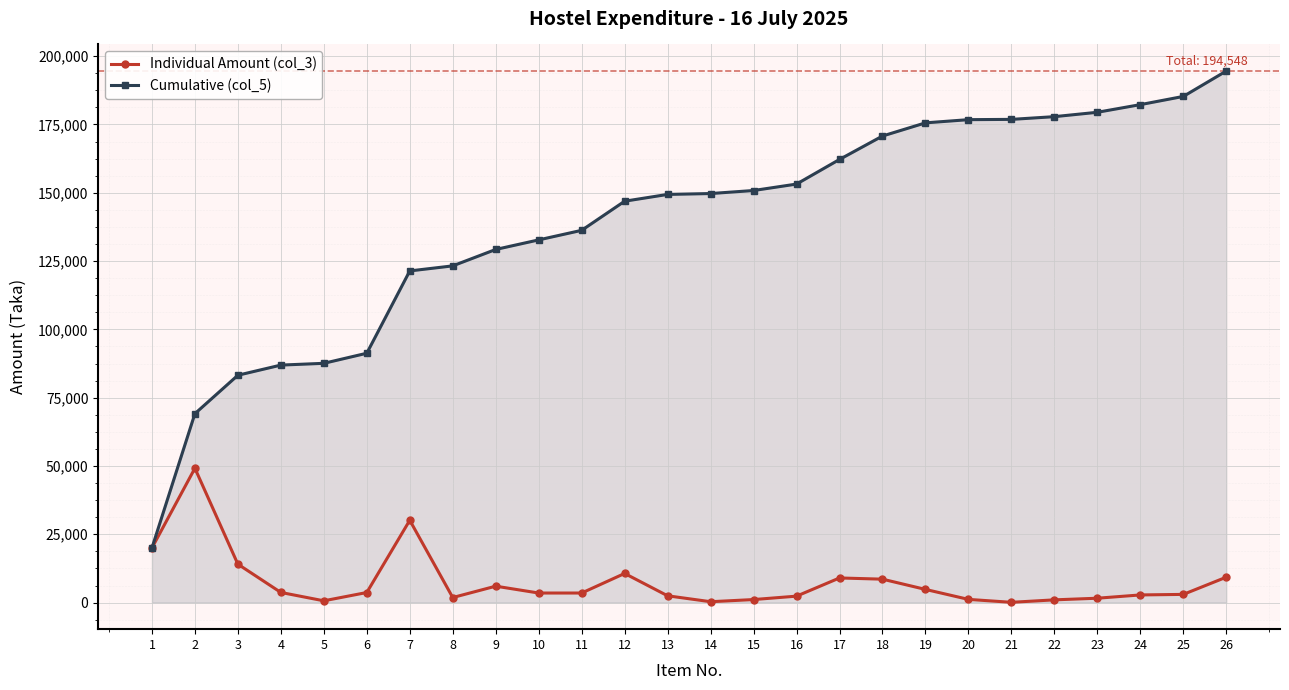

What is the difference between the Cumulative (col_5) values at 21 and 7?

55462